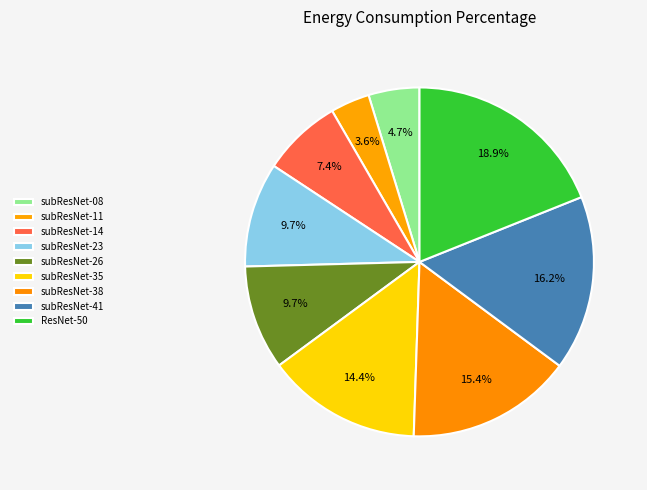

What percentage do subResNet-38 and subResNet-11 together represent?

19.0%